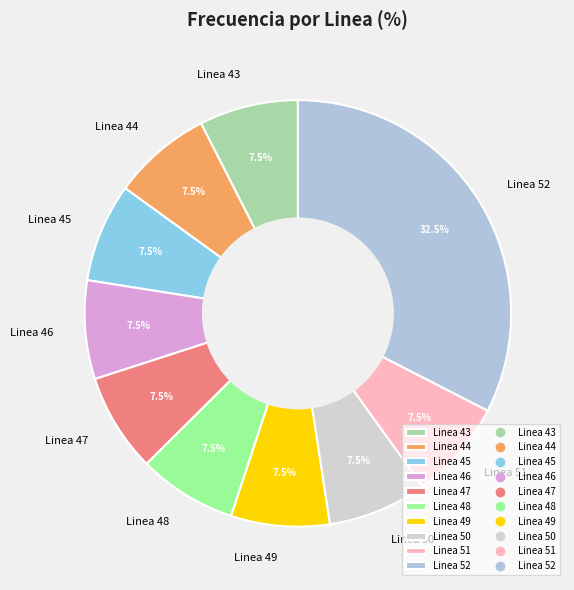

Between Linea 51 and Linea 52, which is larger?

Linea 52